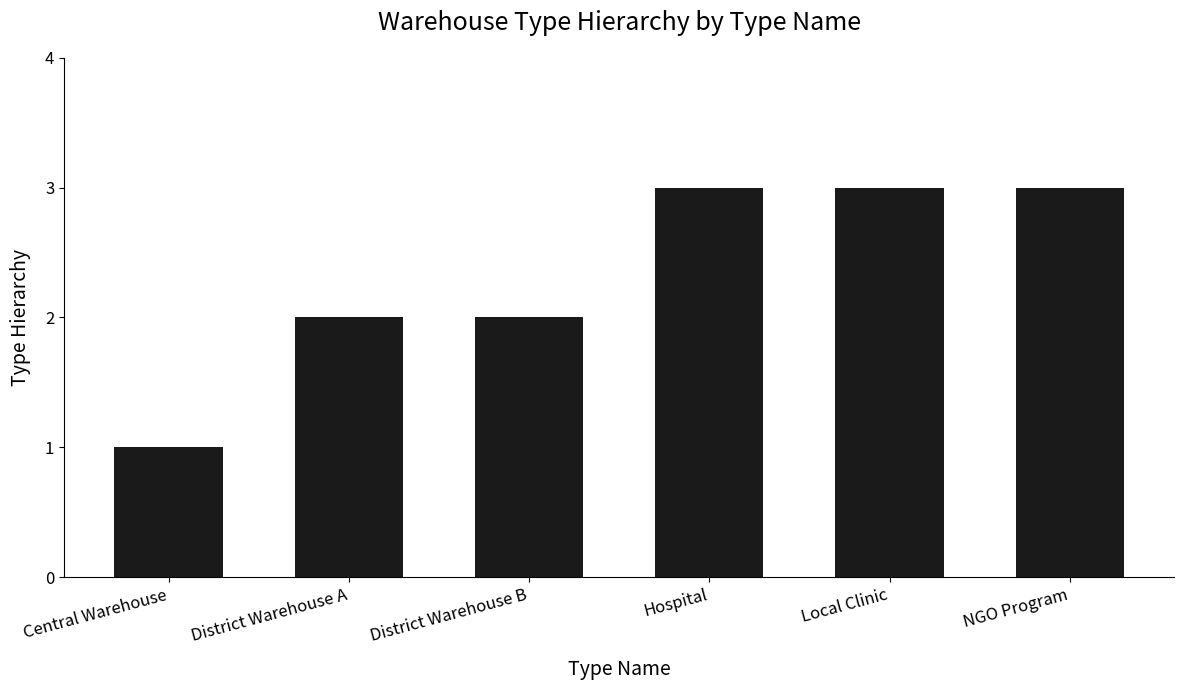

Reading right to left, list all the values displayed in this chart.

NGO Program=3	Local Clinic=3	Hospital=3	District Warehouse B=2	District Warehouse A=2	Central Warehouse=1